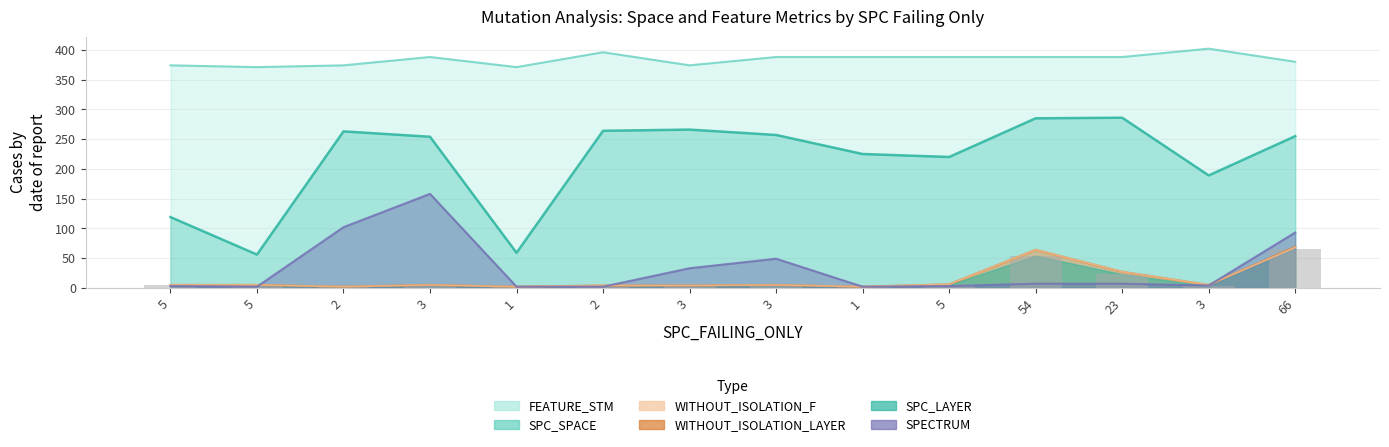

The WITHOUT_ISOLATION_F series shows 5 at 3. True or false?

True